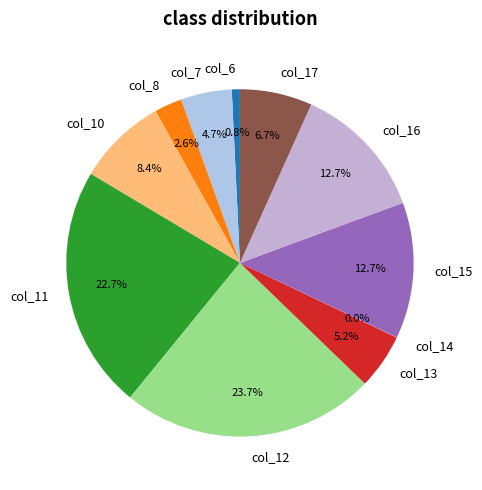

To the nearest percent, what portion does col_6 represent?

1%